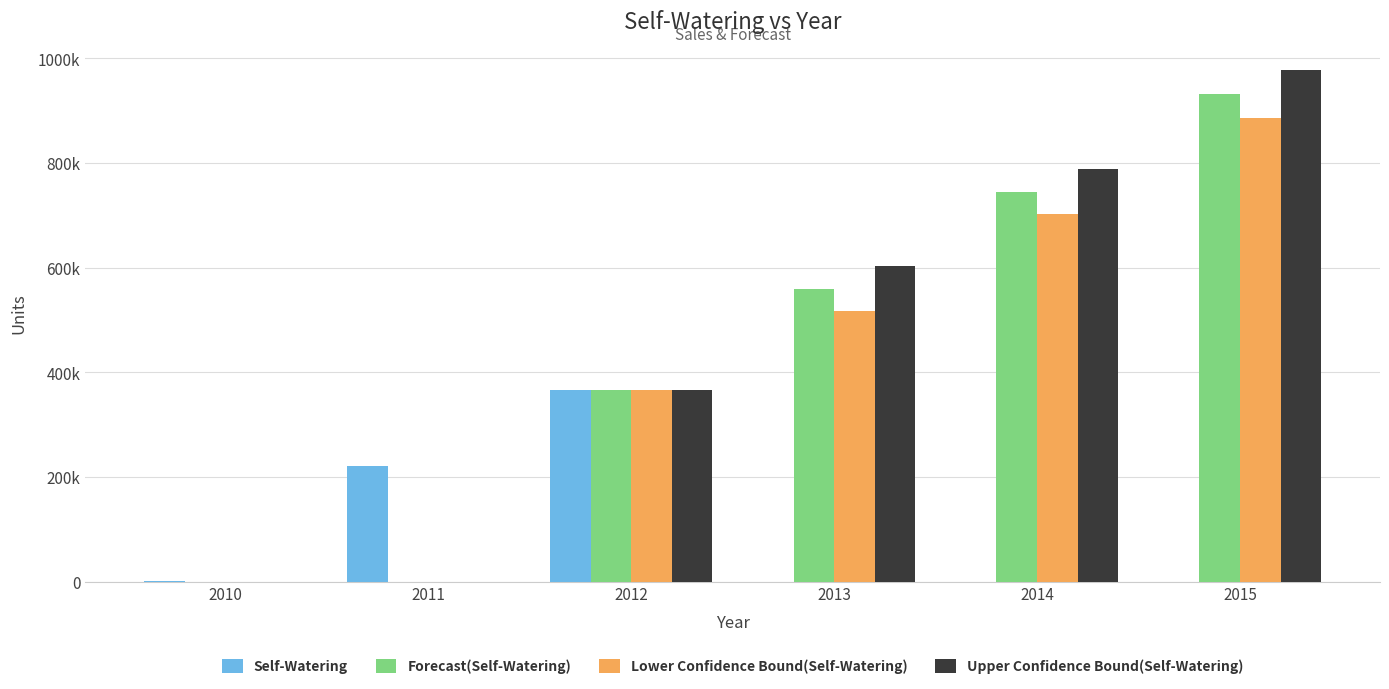

Are the bars horizontal?

No